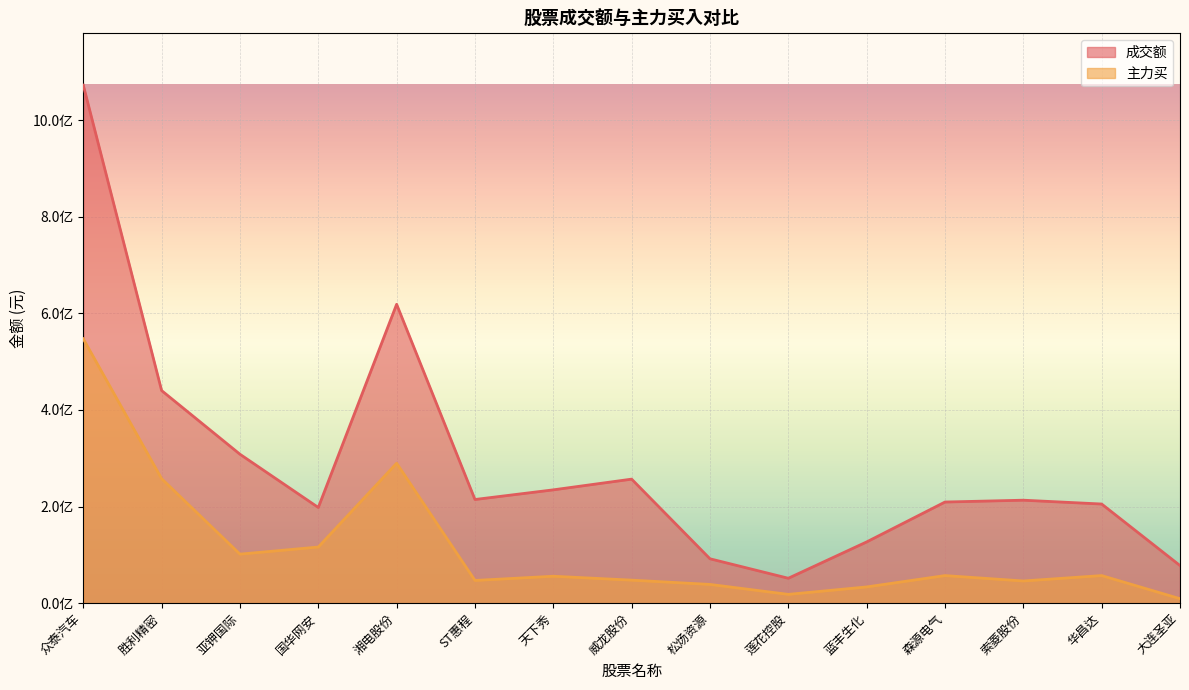

Where does the 主力买 series first go above 55761081?

众泰汽车